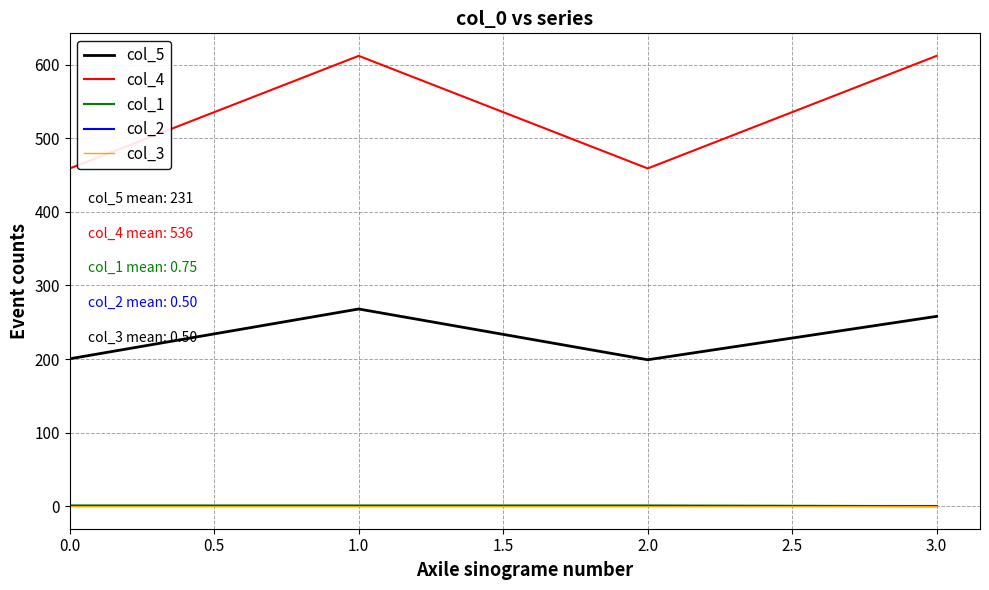

How many lines are shown in the chart?

5